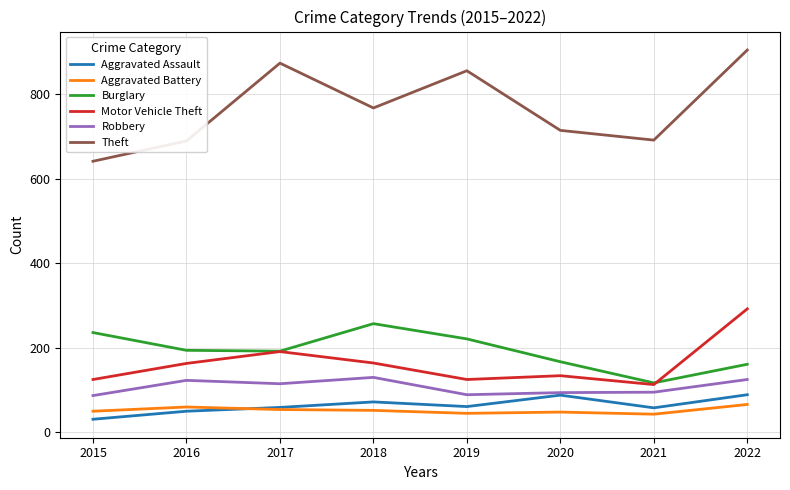

How many lines are shown in the chart?

6